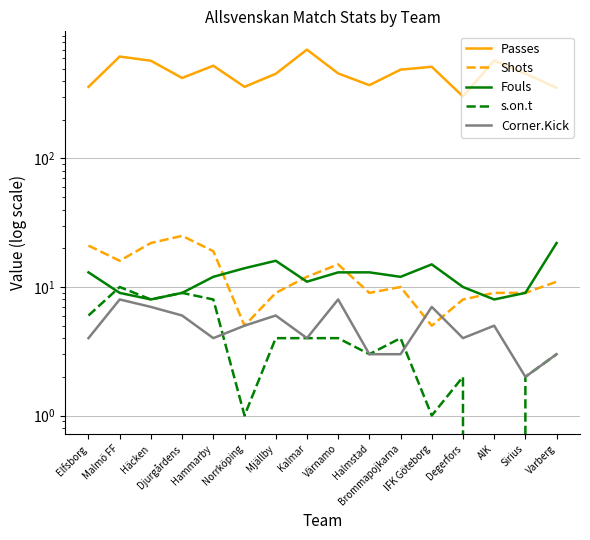

List the series in order of their peak value, lowest first.

Corner.Kick, s.on.t, Fouls, Shots, Passes